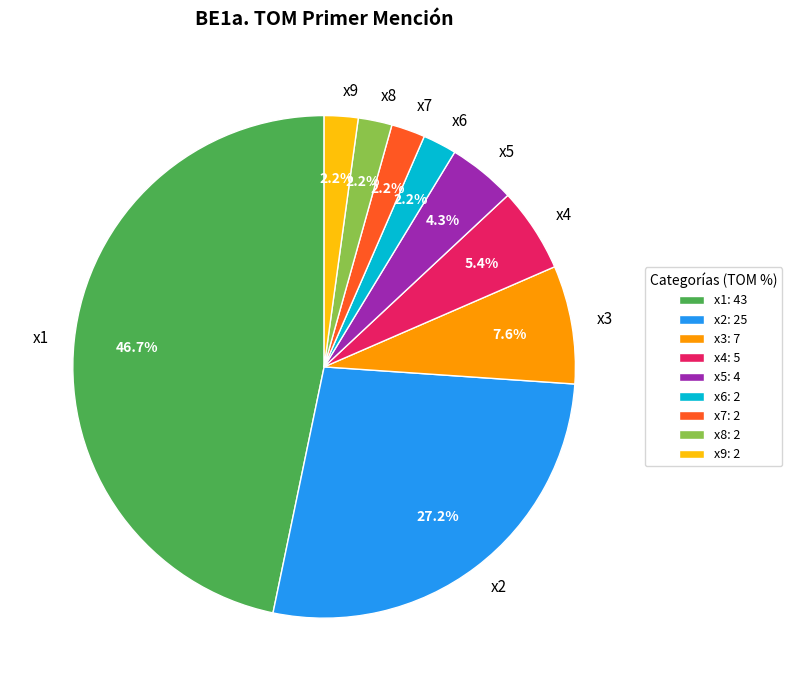

Which category has the biggest portion of the pie?

x1